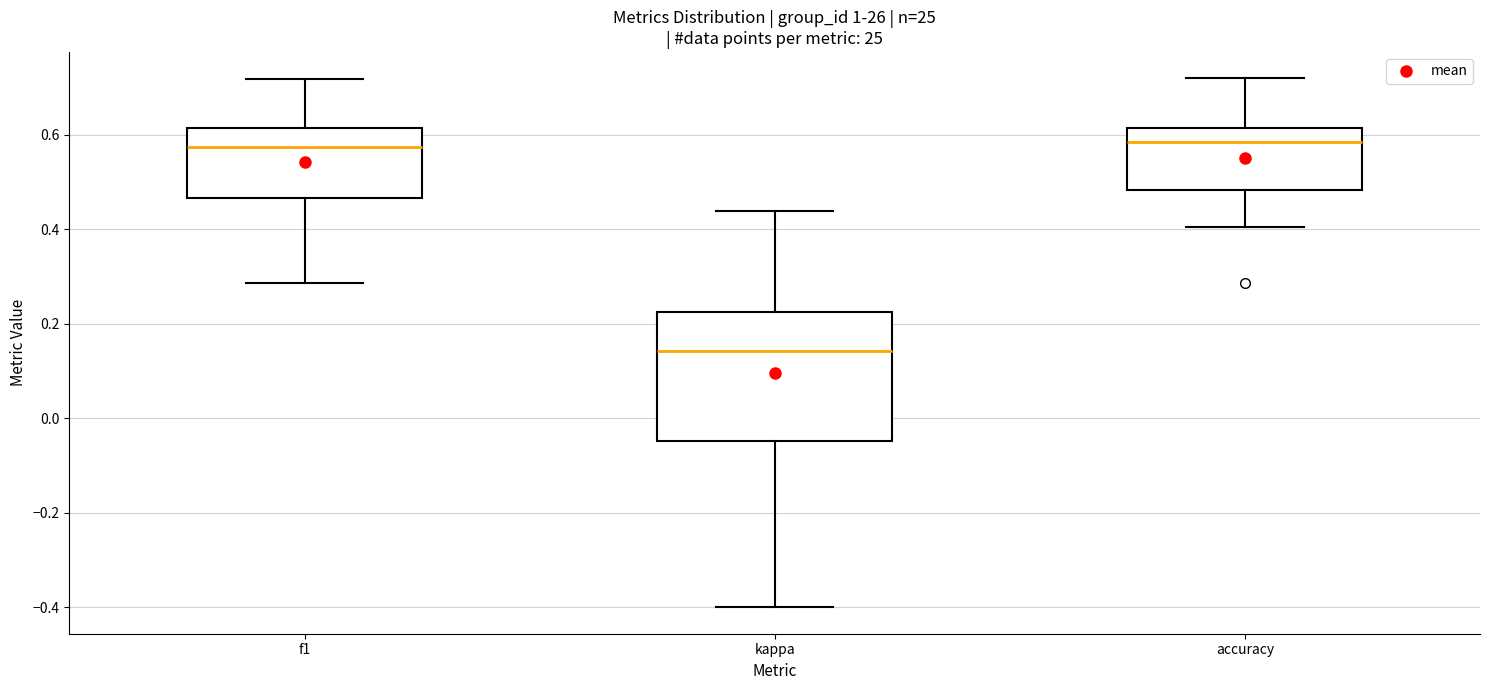

Which box is the tallest, from its lower edge to its upper edge?

kappa